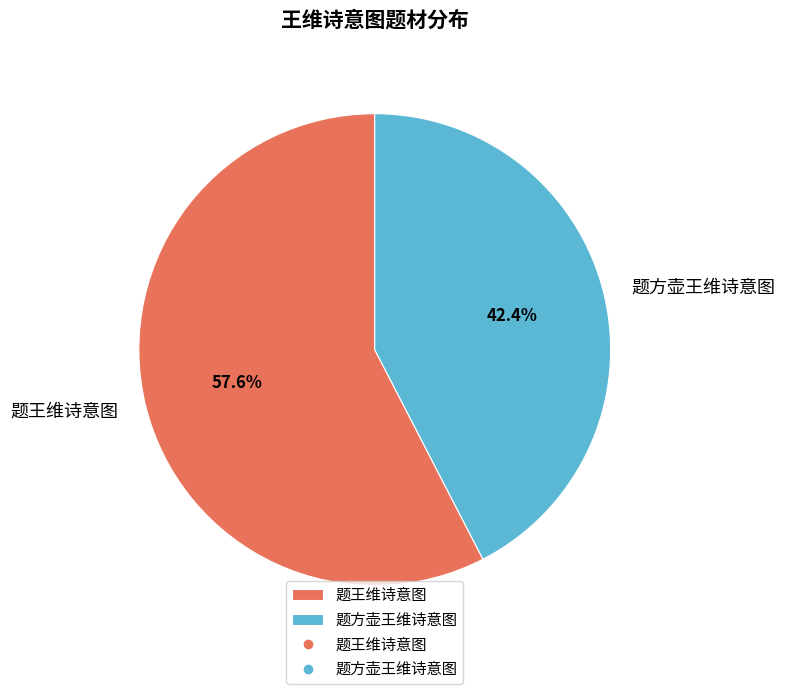

Is it true that 题方壶王维诗意图 is 42% of the pie?

True